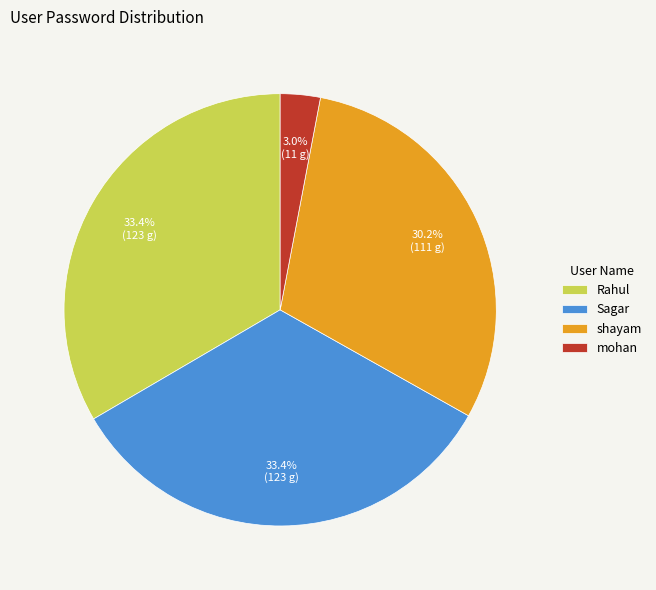

Which slice is the smallest?

mohan